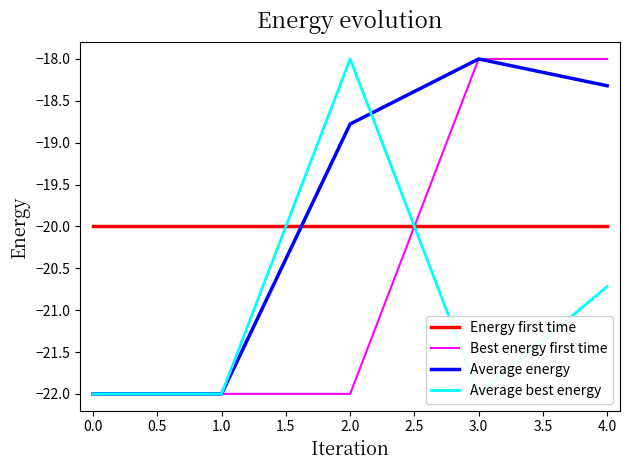

Reading right to left, list all the values displayed in this chart.

Energy first time: -20.0	-20.0	-20.0	-20.0	-20.0
Best energy first time: -18.0	-18.0	-22.0	-22.0	-22.0
Average energy: -18.3	-18.0	-18.8	-22.0	-22.0
Average best energy: -20.7	-22.0	-18.0	-22.0	-22.0